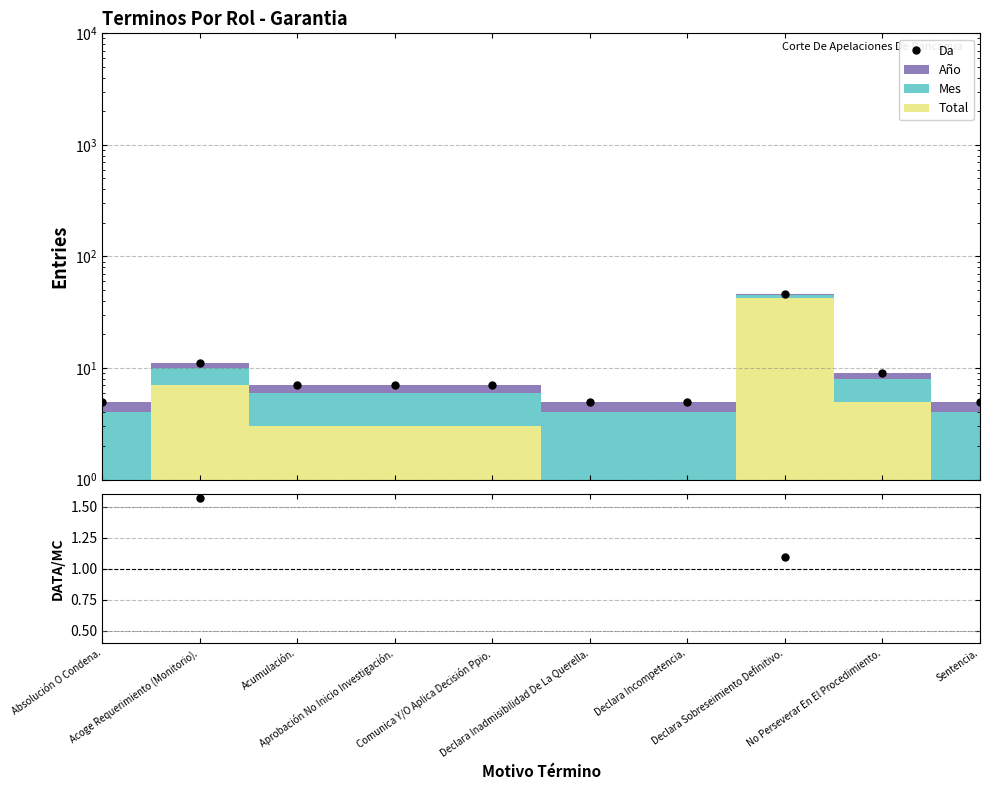

What is the minimum value shown in the chart?

1.1